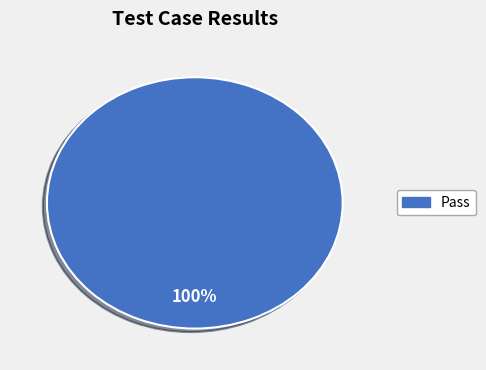

Does any single category account for the majority?

Yes